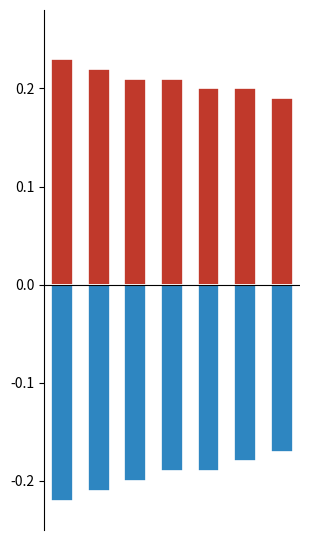

Reading left to right, what are all the values shown in this chart?

Positive: 0=0.2	1=0.2	2=0.2	3=0.2	4=0.2	5=0.2	6=0.2
Negative: 0=-0.2	1=-0.2	2=-0.2	3=-0.2	4=-0.2	5=-0.2	6=-0.2